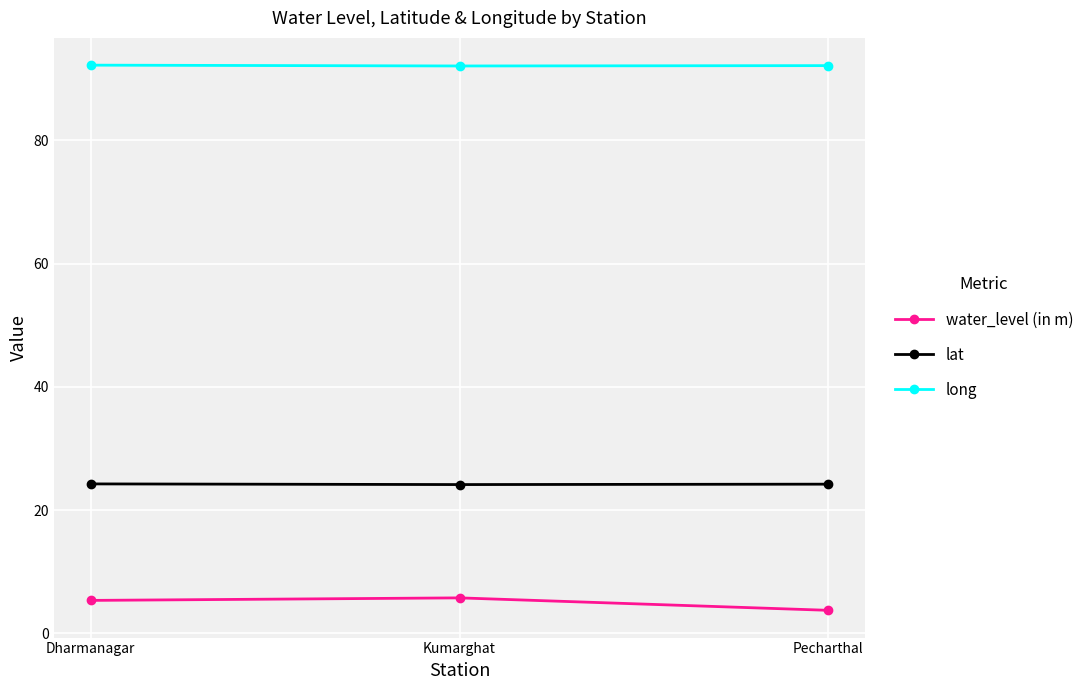

True or false: long has a value of 158.6 at Kumarghat.

False